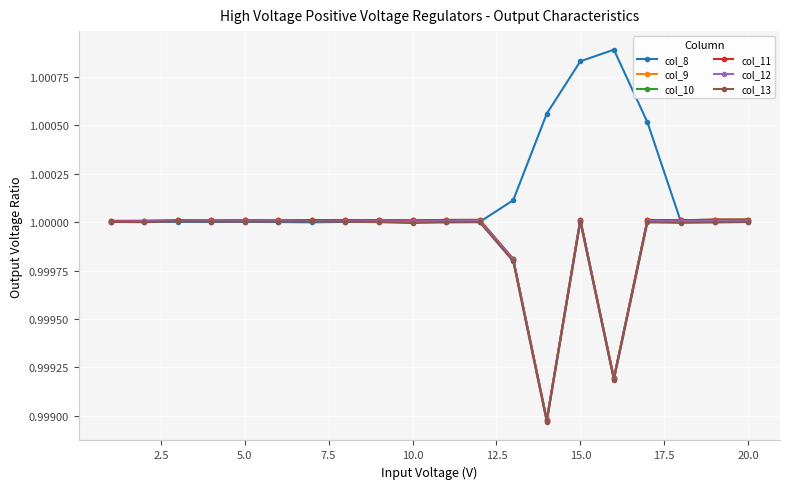

True or false: col_13 has more than 0 interior local peaks.

True